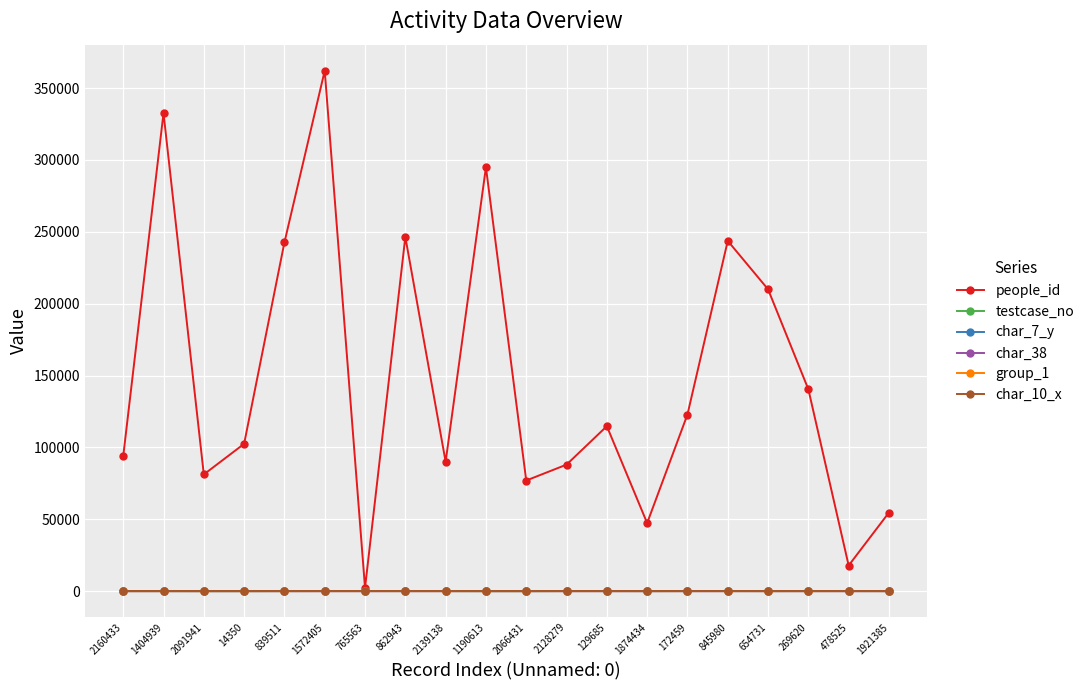

Which series has the largest range (max minus min)?

people_id